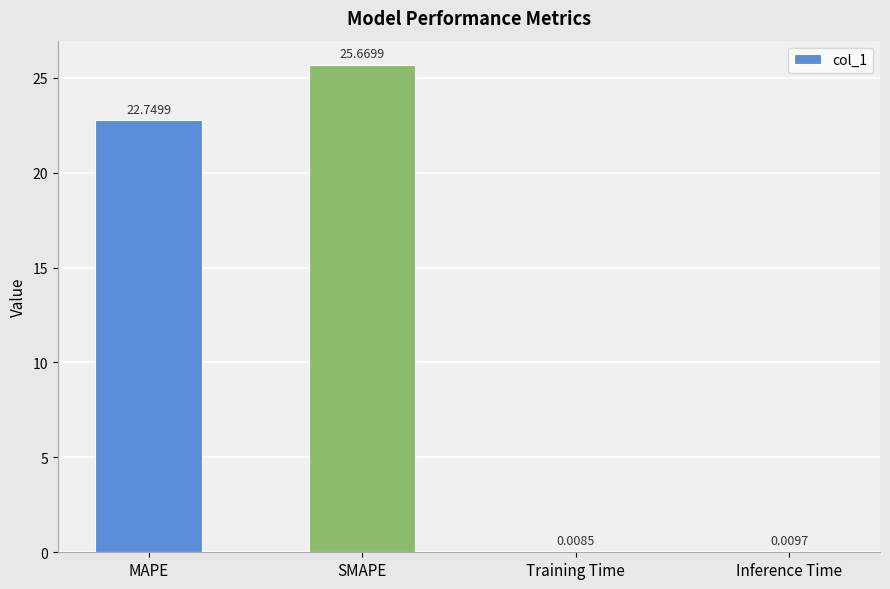

At which label does the data first exceed 22?

MAPE